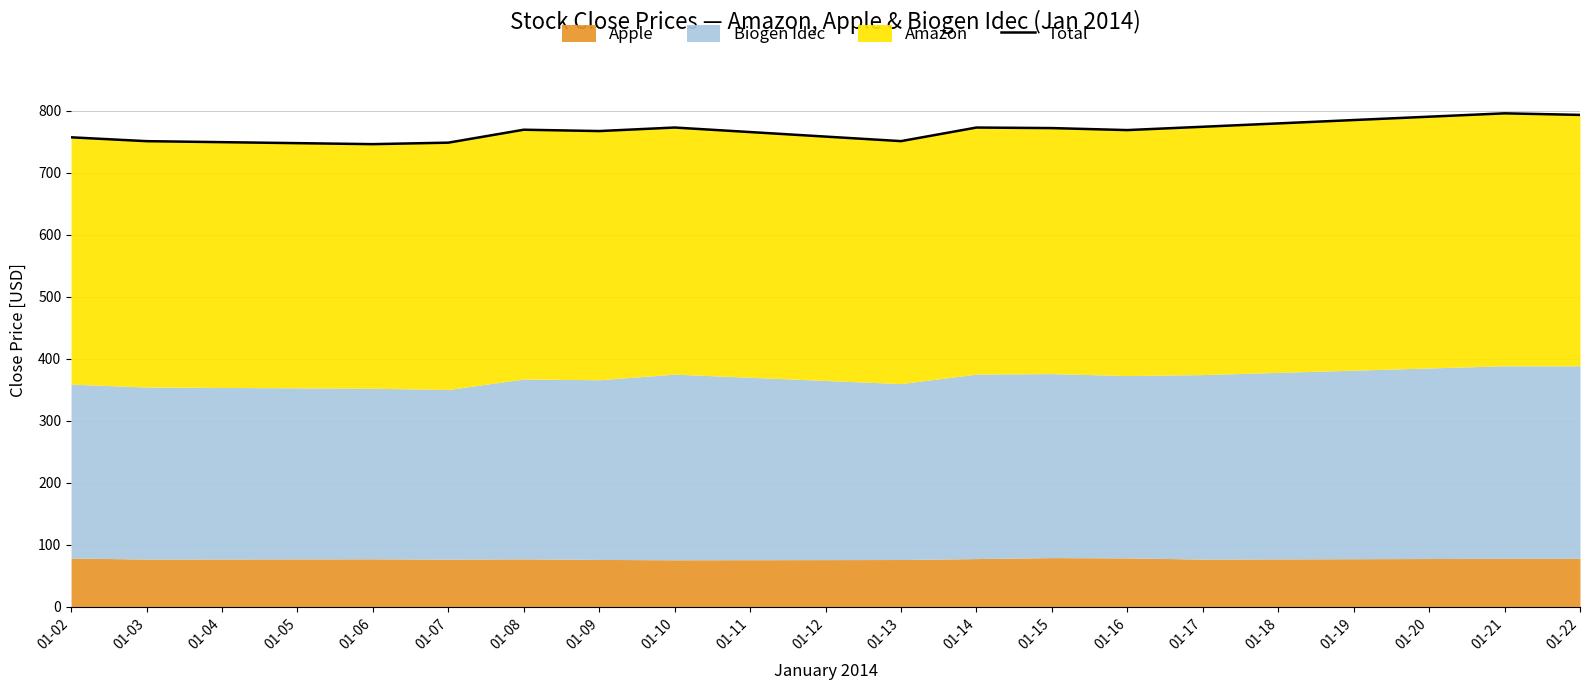

Which has a higher value, 01-22 or 01-09?

01-22